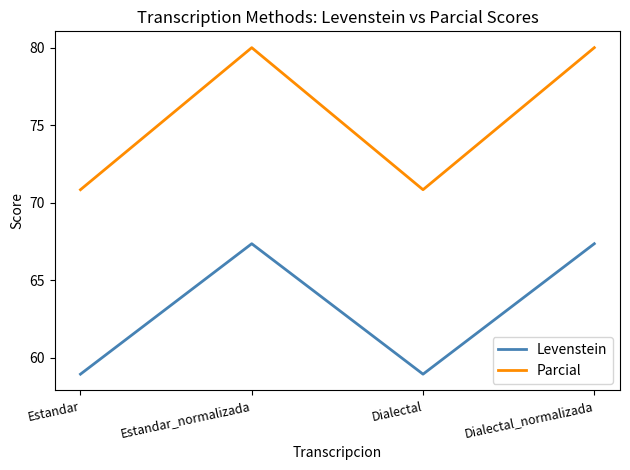

Rank the series by their maximum value, from lowest to highest.

Levenstein, Parcial